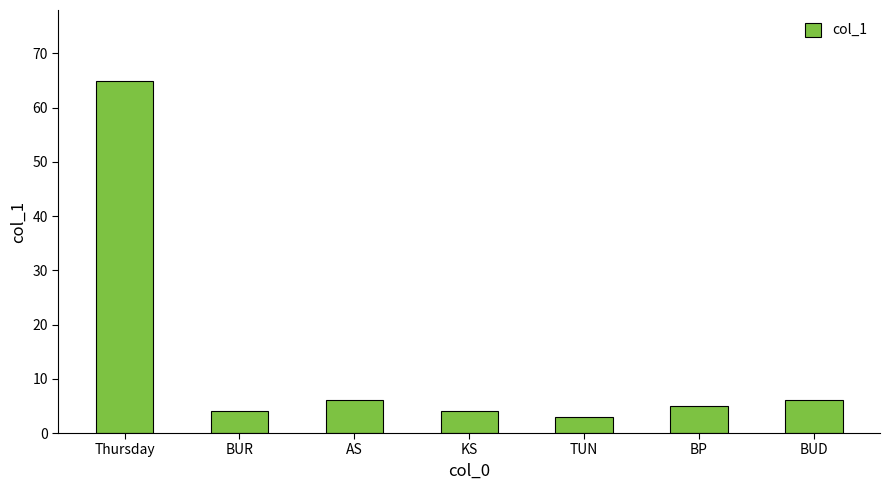

Approximately how many times larger is the value at TUN compared to KS?

0.8